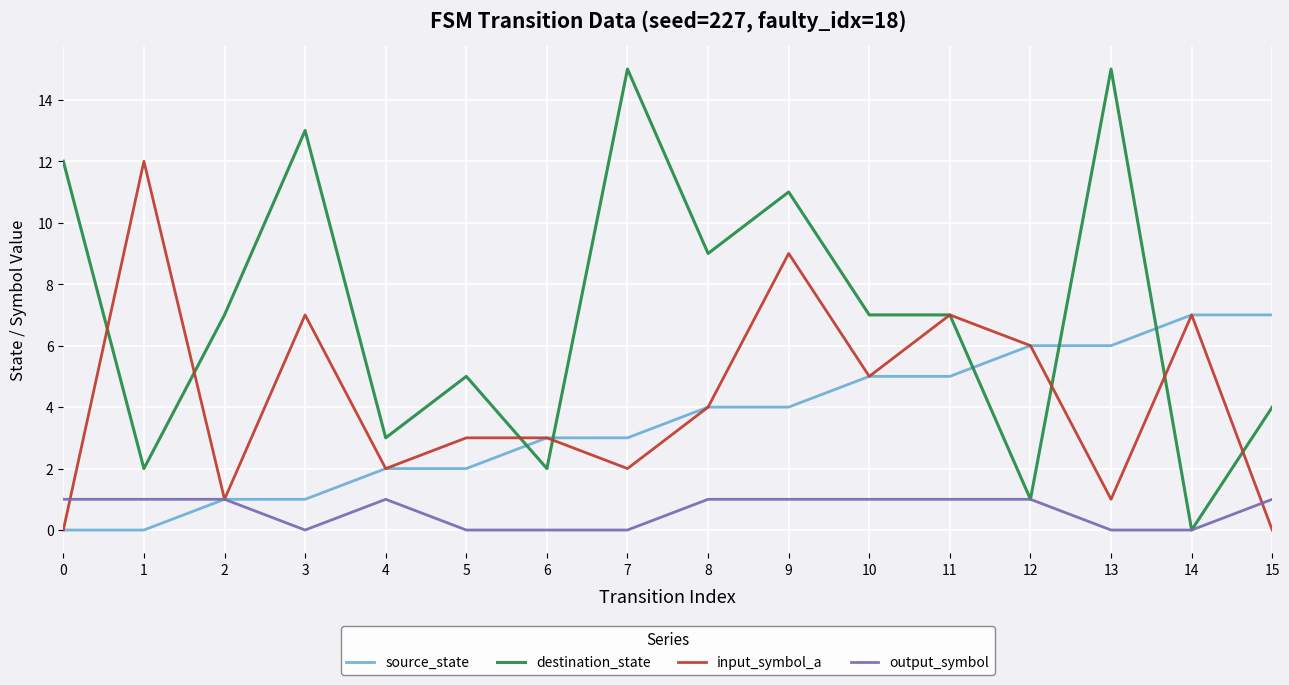

Is it true that input_symbol_a equals 7 at 14?

True